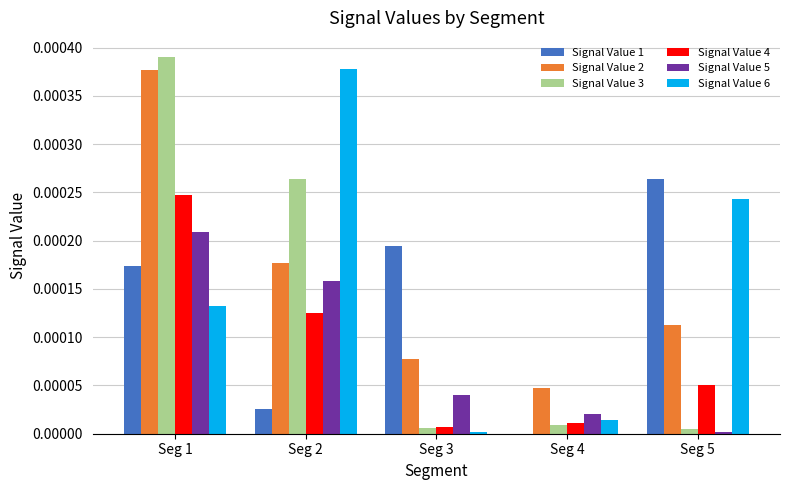

How many groups of bars are there?

5